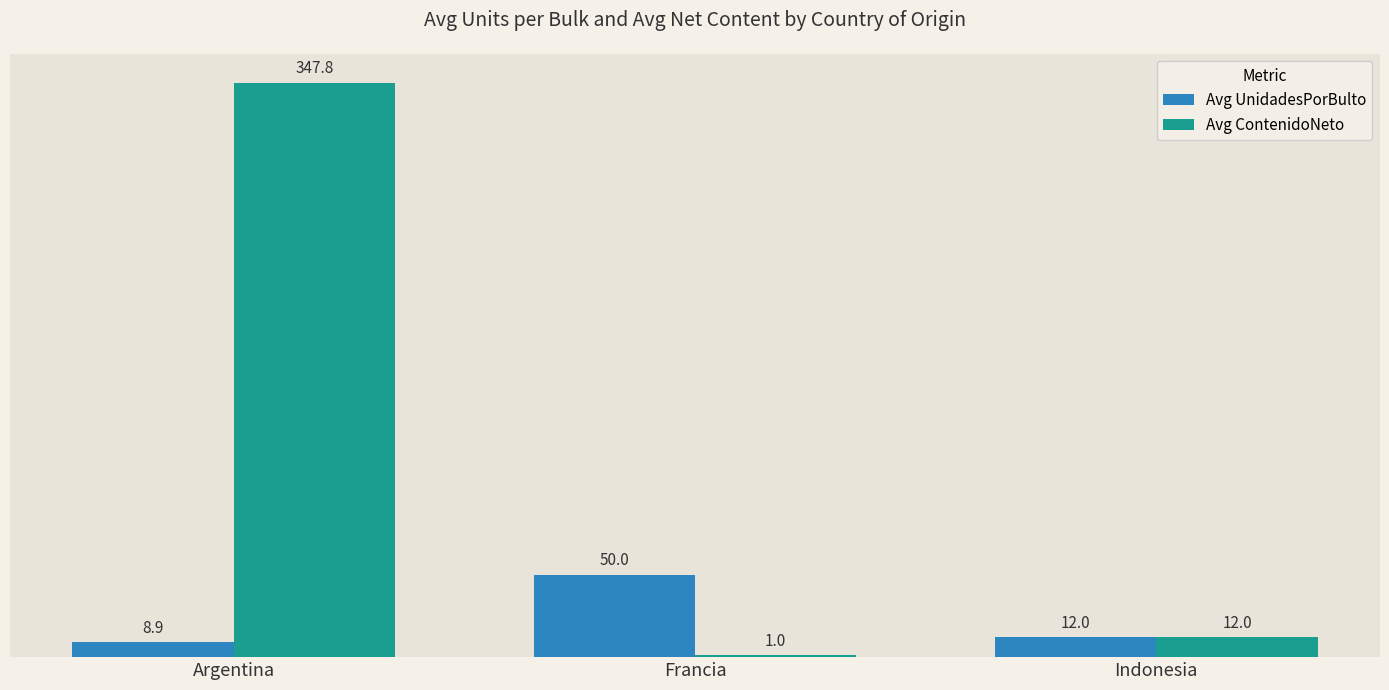

At which label does Avg UnidadesPorBulto first exceed 12?

Francia